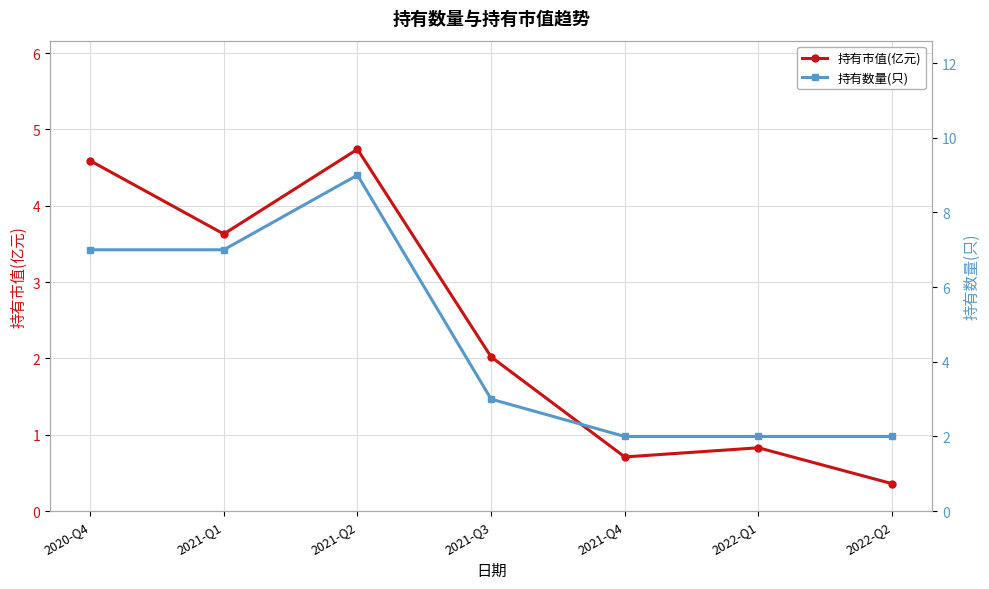

How many distinct data groups are displayed?

2